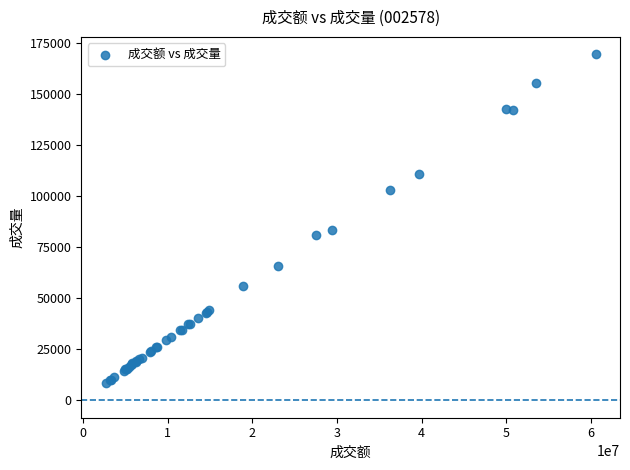

What Y value in the scatter plot is closest to 89052?

83773